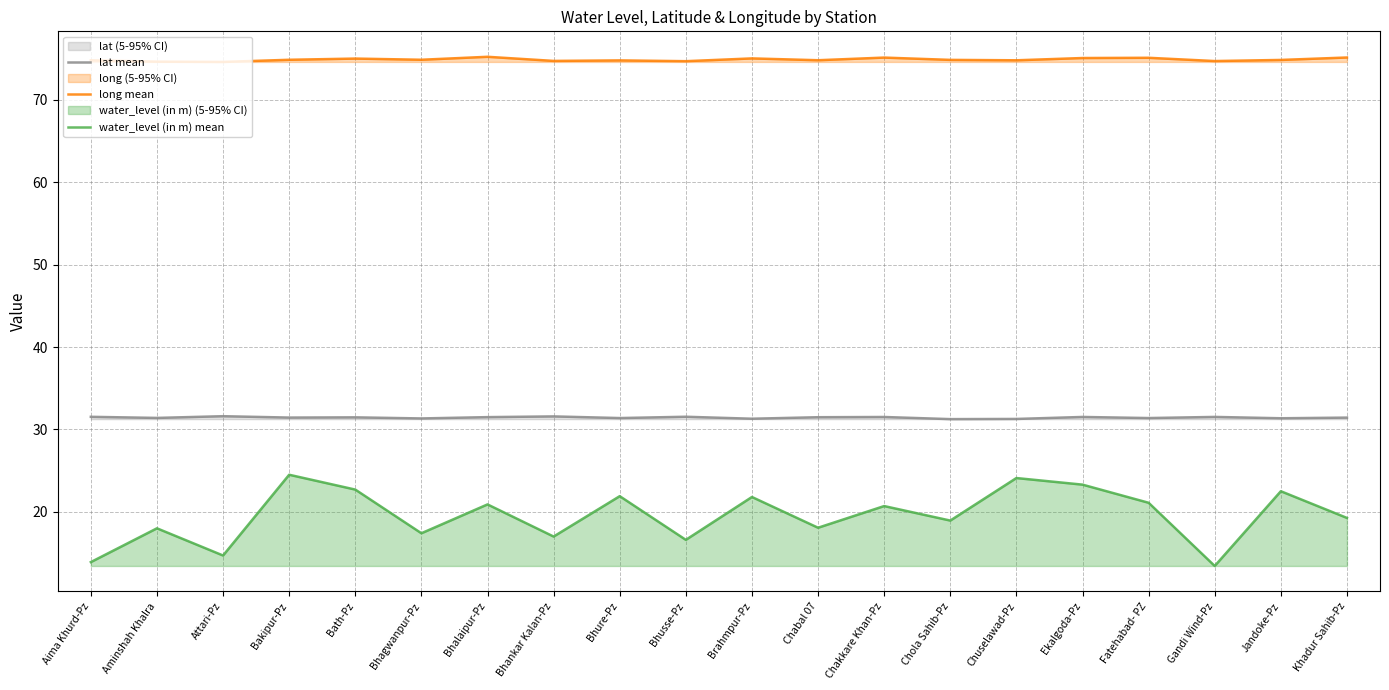

Reading left to right, list all the values displayed in this chart.

lat mean: 31.5	31.4	31.6	31.4	31.5	31.3	31.5	31.6	31.4	31.5	31.3	31.5	31.5	31.2	31.3	31.5	31.4	31.5	31.4	31.4
long mean: 74.8	74.6	74.6	74.9	75.0	74.9	75.2	74.7	74.8	74.7	75.0	74.8	75.1	74.8	74.8	75.1	75.1	74.7	74.8	75.1
water_level (in m) mean: 13.9	18.0	14.7	24.5	22.7	17.4	20.9	17.0	21.9	16.6	21.8	18.1	20.7	18.9	24.1	23.3	21.1	13.4	22.5	19.3